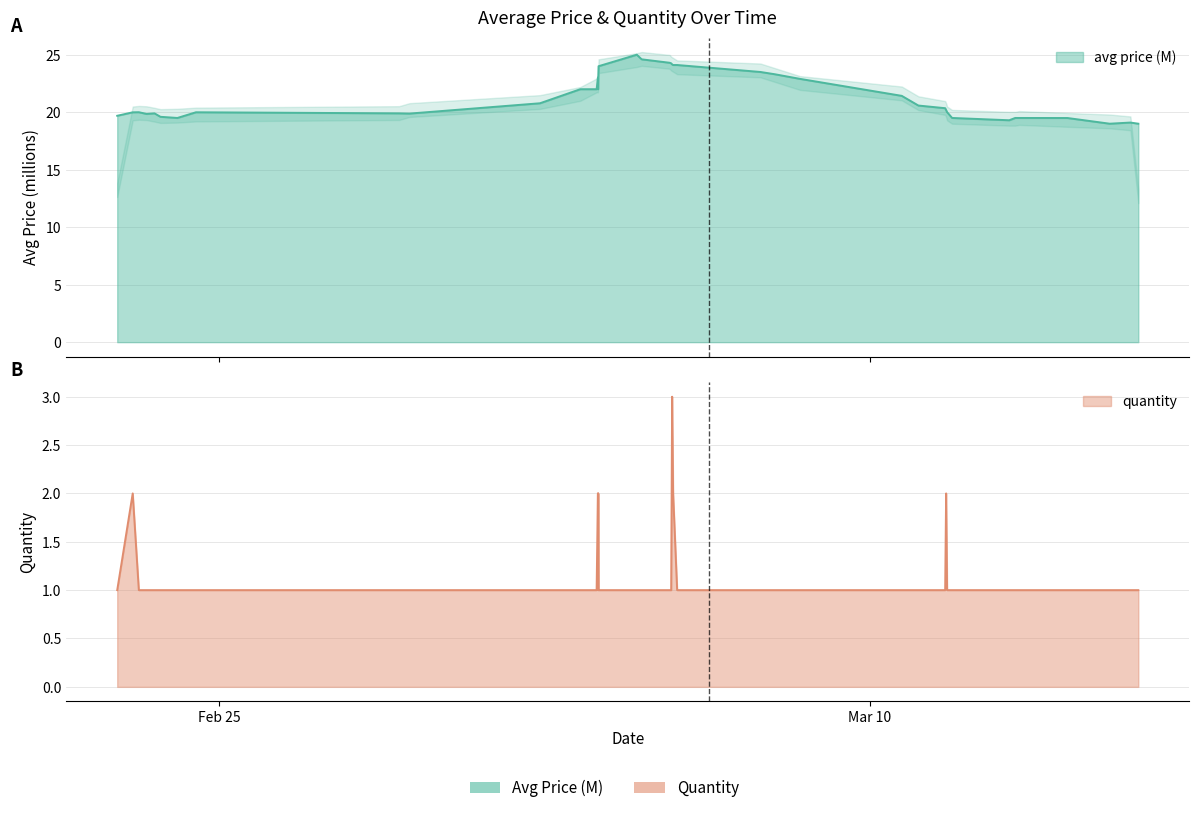

At Feb 25, list the series in order from largest to smallest.

avg, qty